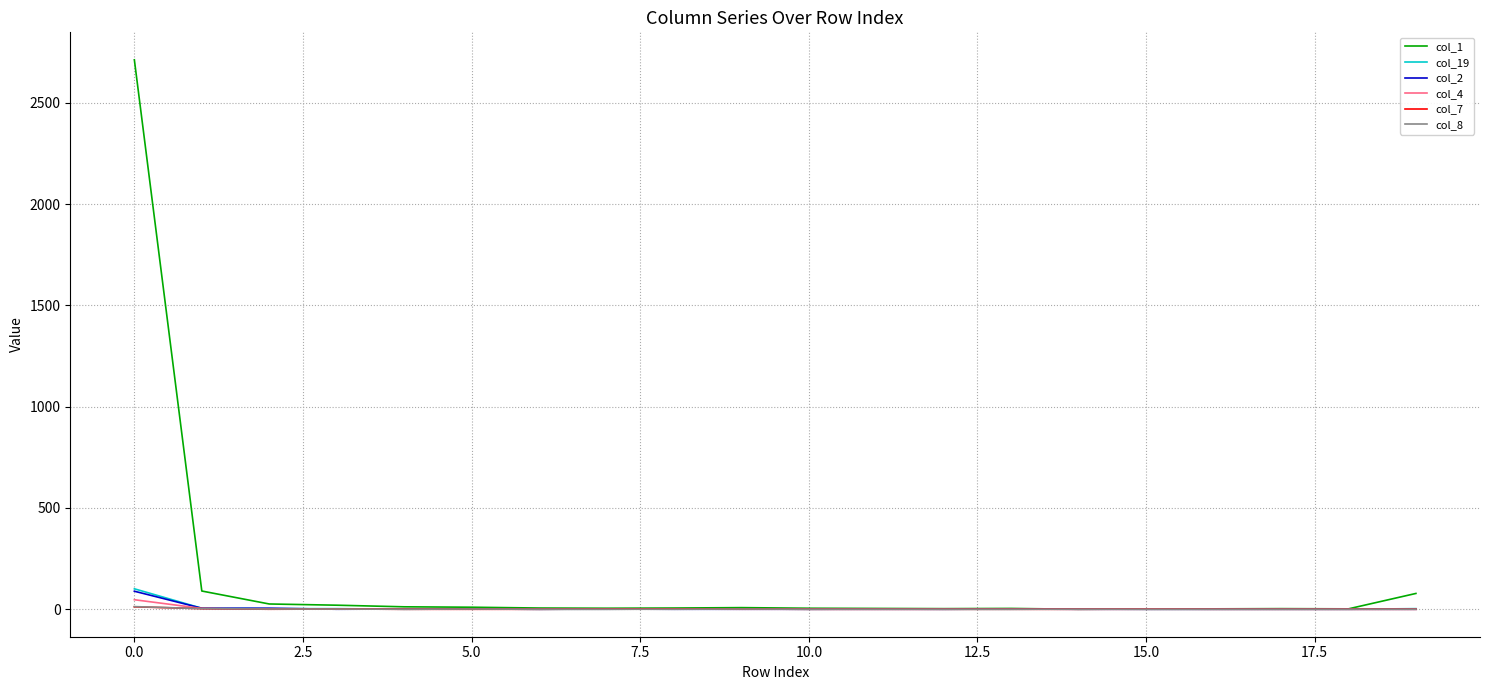

At which label does col_4 reach its peak?

0.0